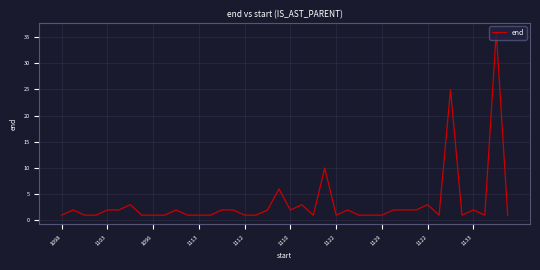

What is the greatest value displayed?

36